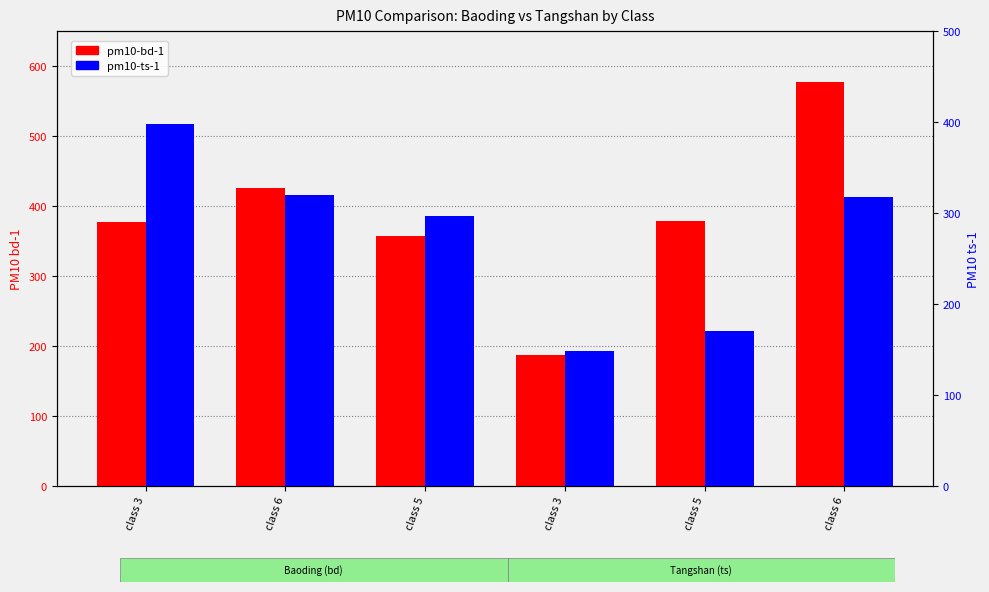

What are all the series names shown in the legend?

pm10-bd-1, pm10-ts-1